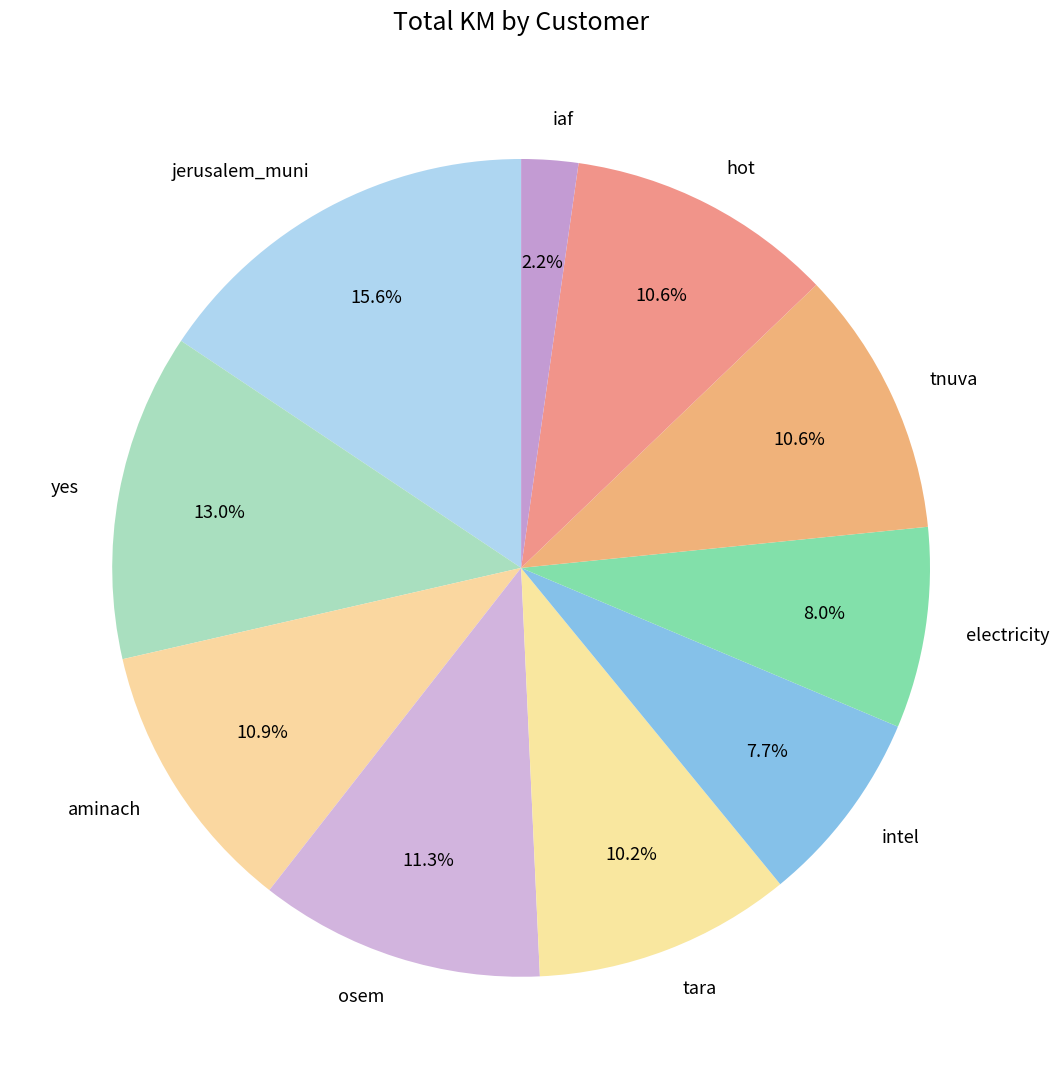

What is the ratio of the value at tara to the value at osem?

0.9